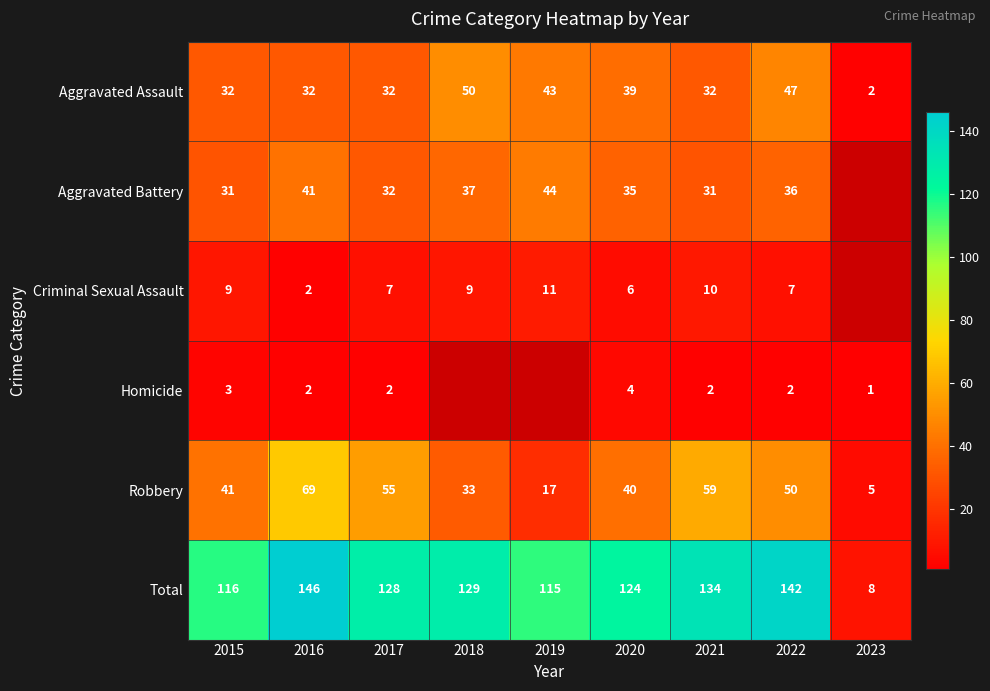

Is the value of Criminal Sexual Assault at 2019 greater than the value of Robbery at 2023?

Yes